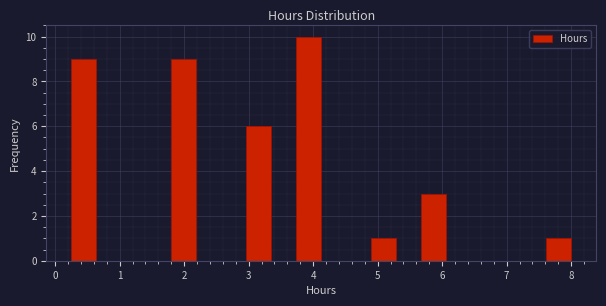

Read against the x-axis, roughly where is the centre of the tallest bar?

3.9